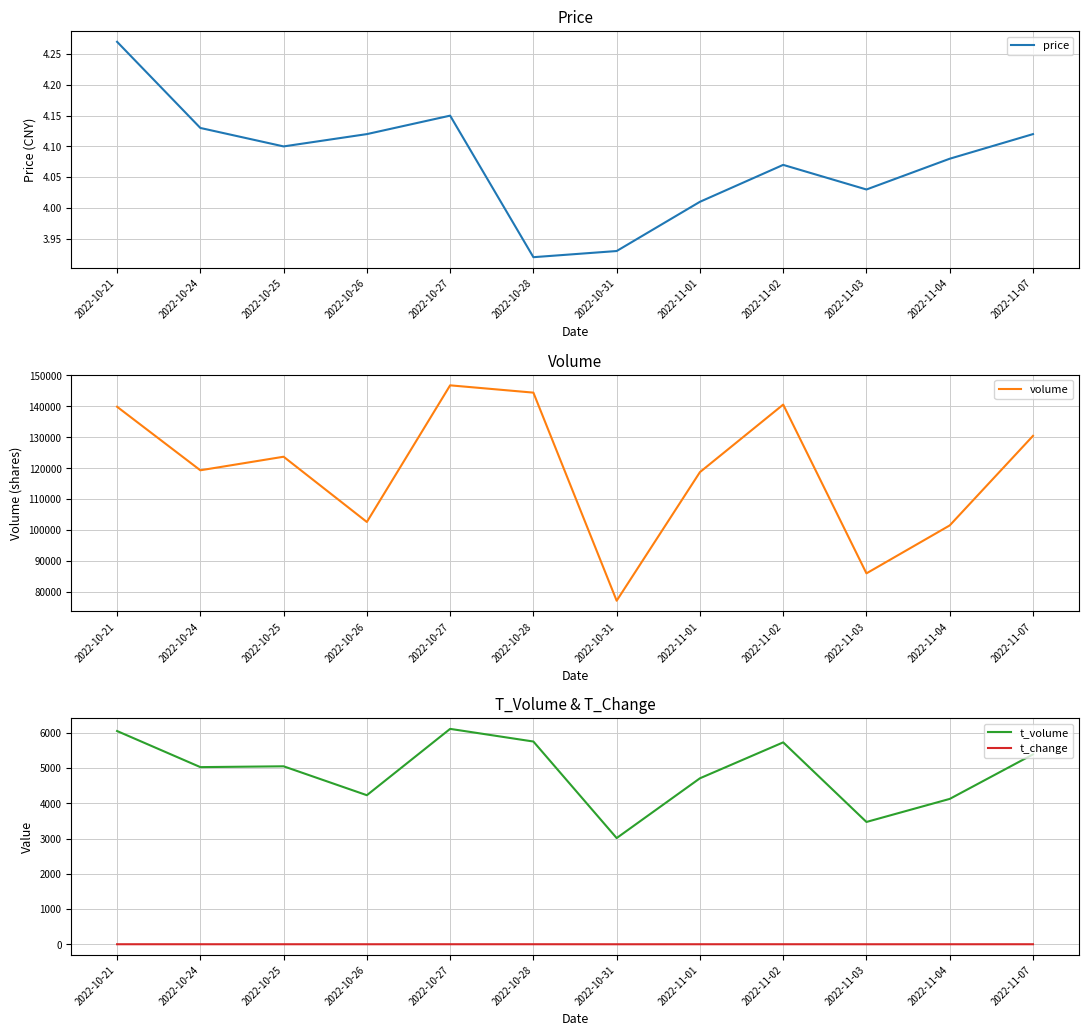

What is the difference between the maximum and minimum values in the t_volume series?

3098.0